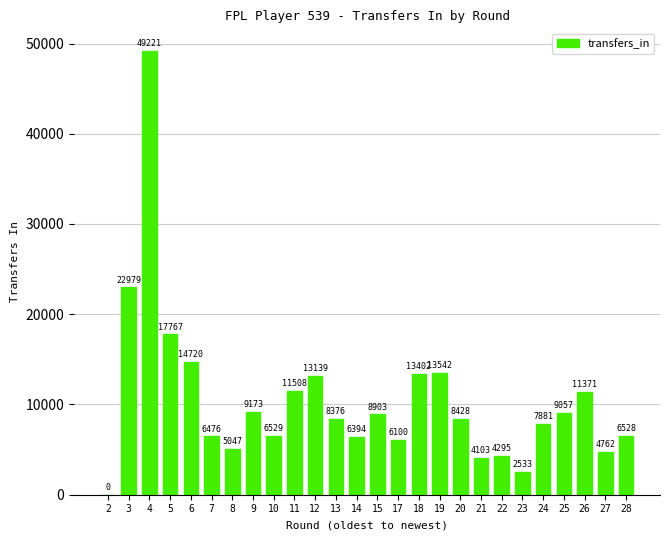

Reading right to left, transcribe all the data shown in this chart.

28=6528	27=4762	26=11371	25=9057	24=7881	23=2533	22=4295	21=4103	20=8428	19=13542	18=13402	17=6100	15=8903	14=6394	13=8376	12=13139	11=11508	10=6529	9=9173	8=5047	7=6476	6=14720	5=17767	4=49221	3=22979	2=0